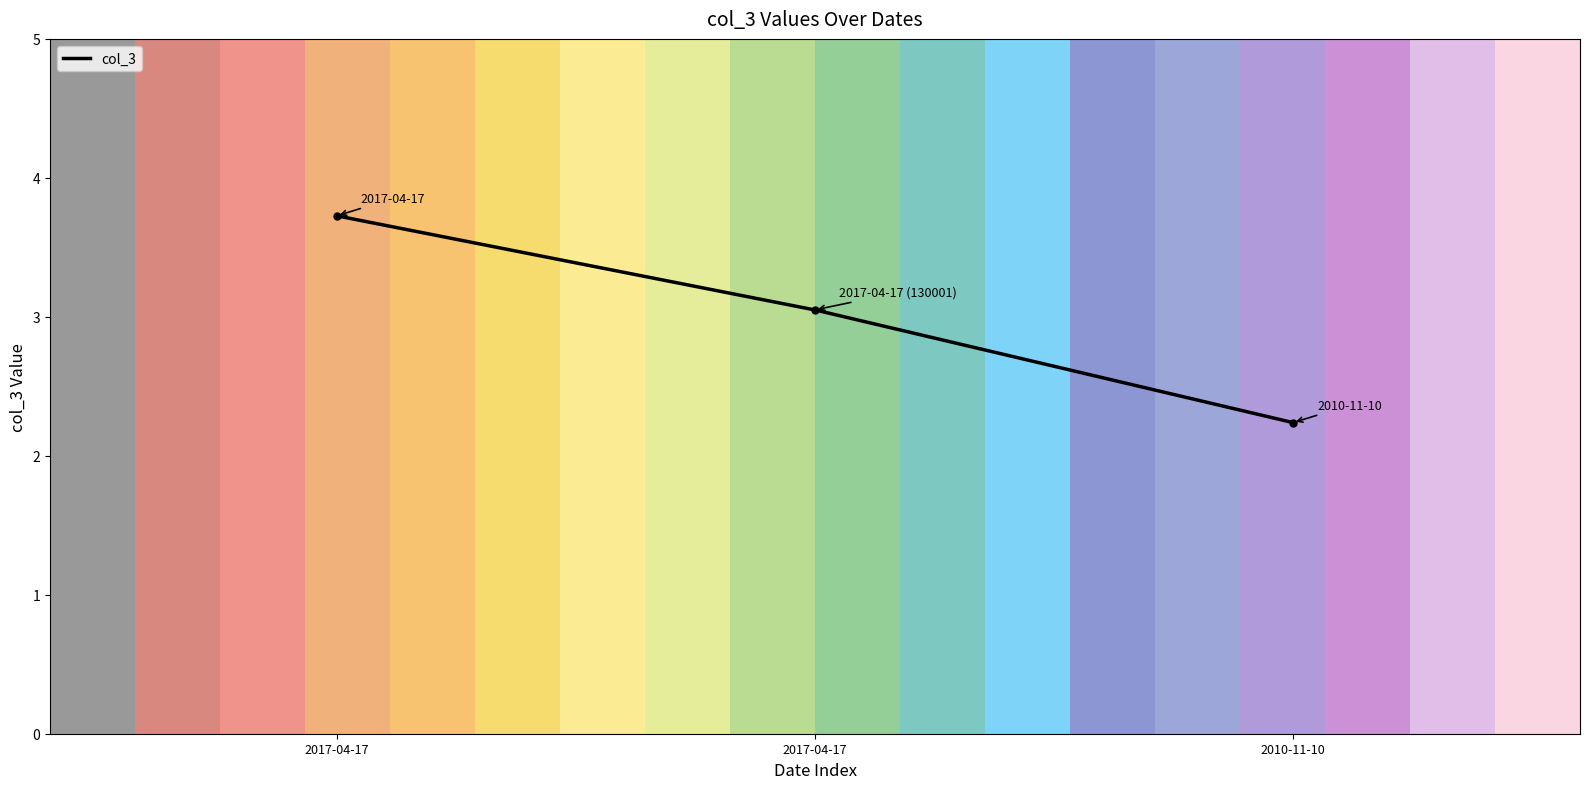

What is the difference between the maximum and minimum values?

1.5